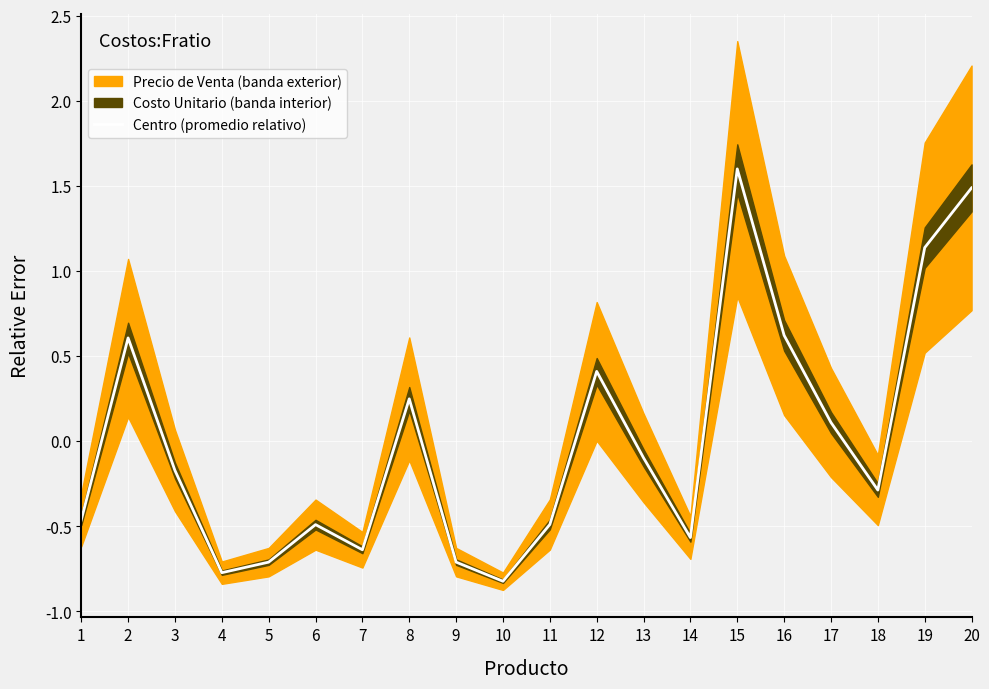

True or false: there are more than 0 points higher than both neighbors.

True